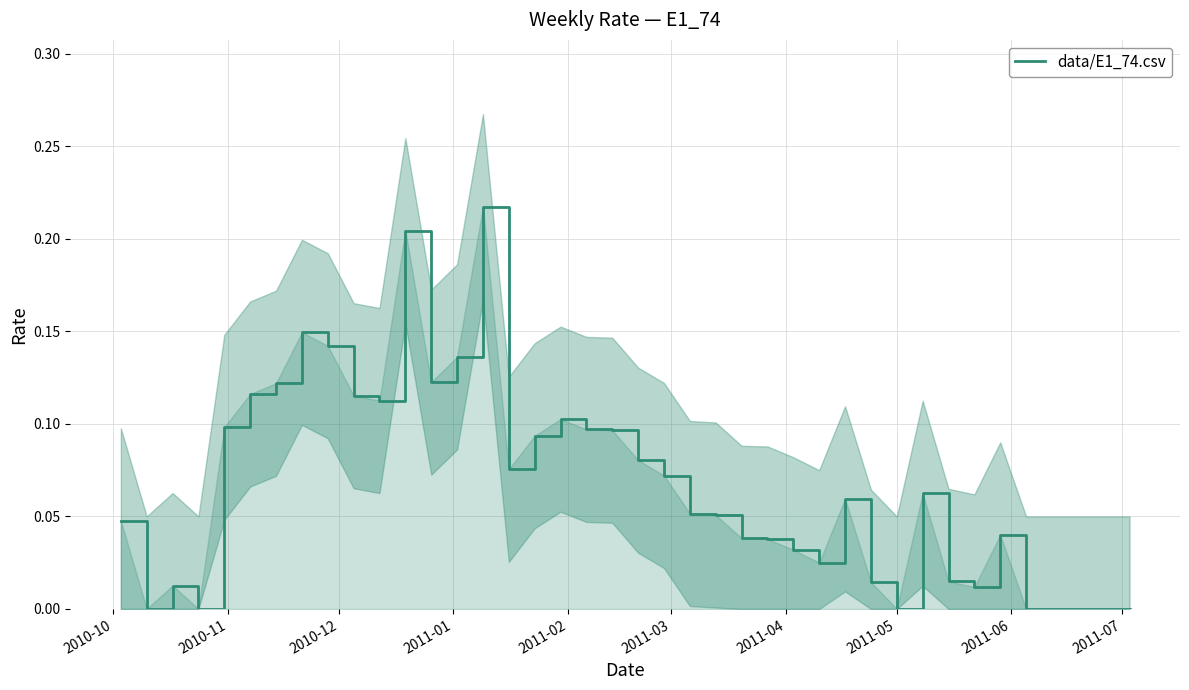

What is the difference between the second highest and second lowest values?

0.2